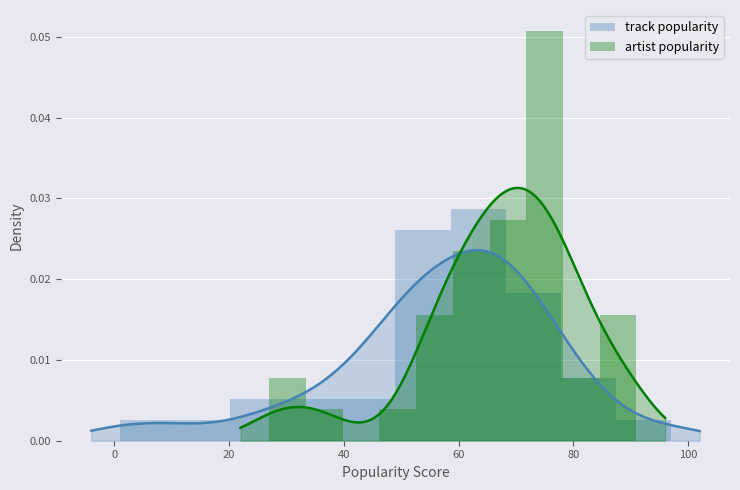

At 120, list the series in order from smallest to largest.

track popularity, artist popularity